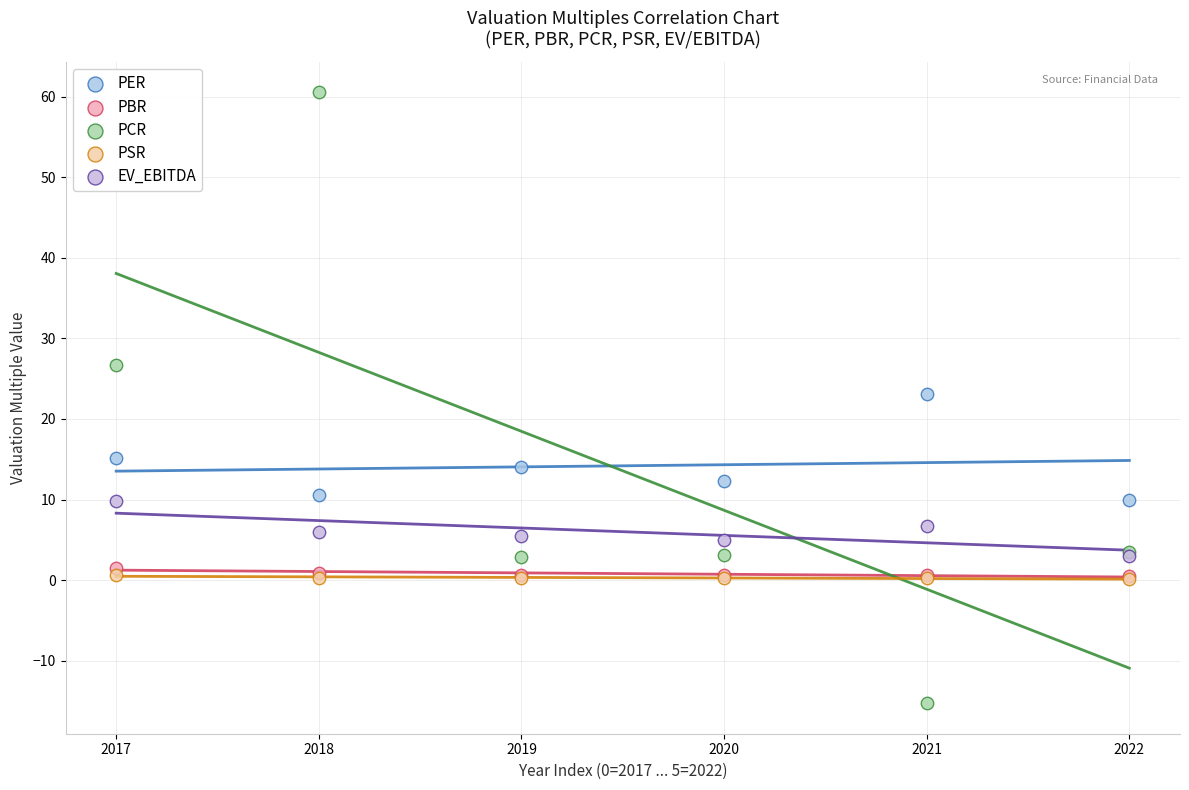

In the PER series, what Y value is closest to 16?

15.2